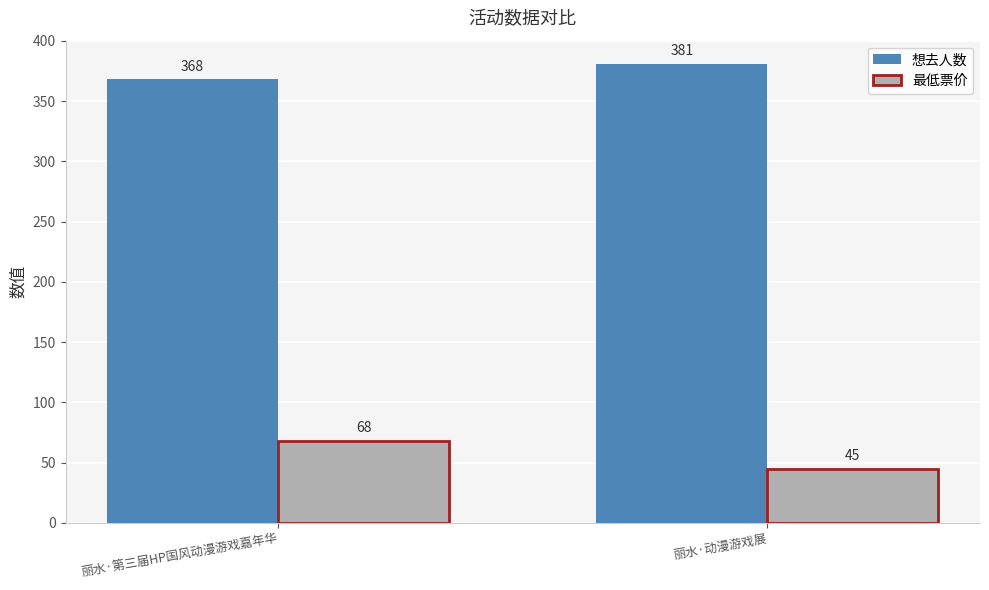

The value of 最低票价 at 丽水·动漫游戏展 is 45. True or false?

True